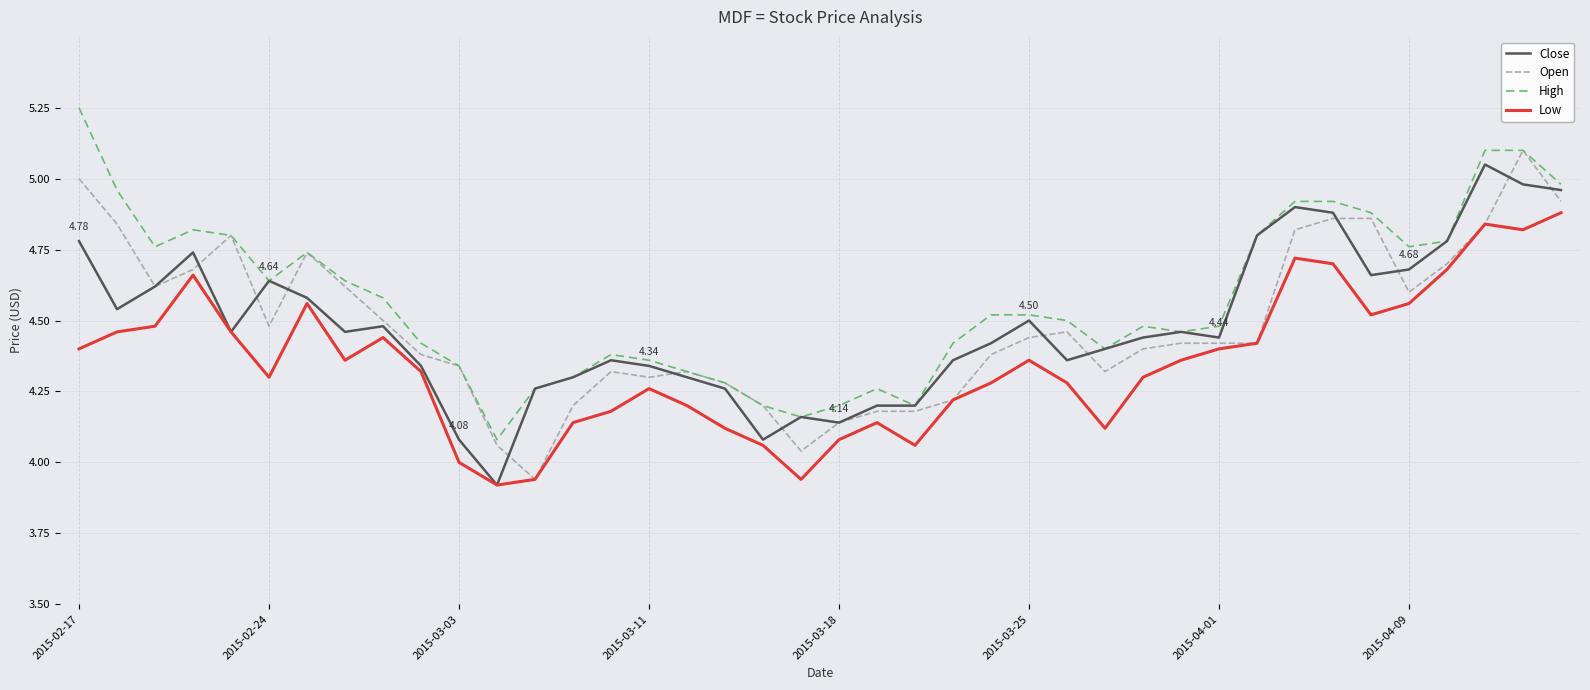

True or false: Low and High cross at least once.

False